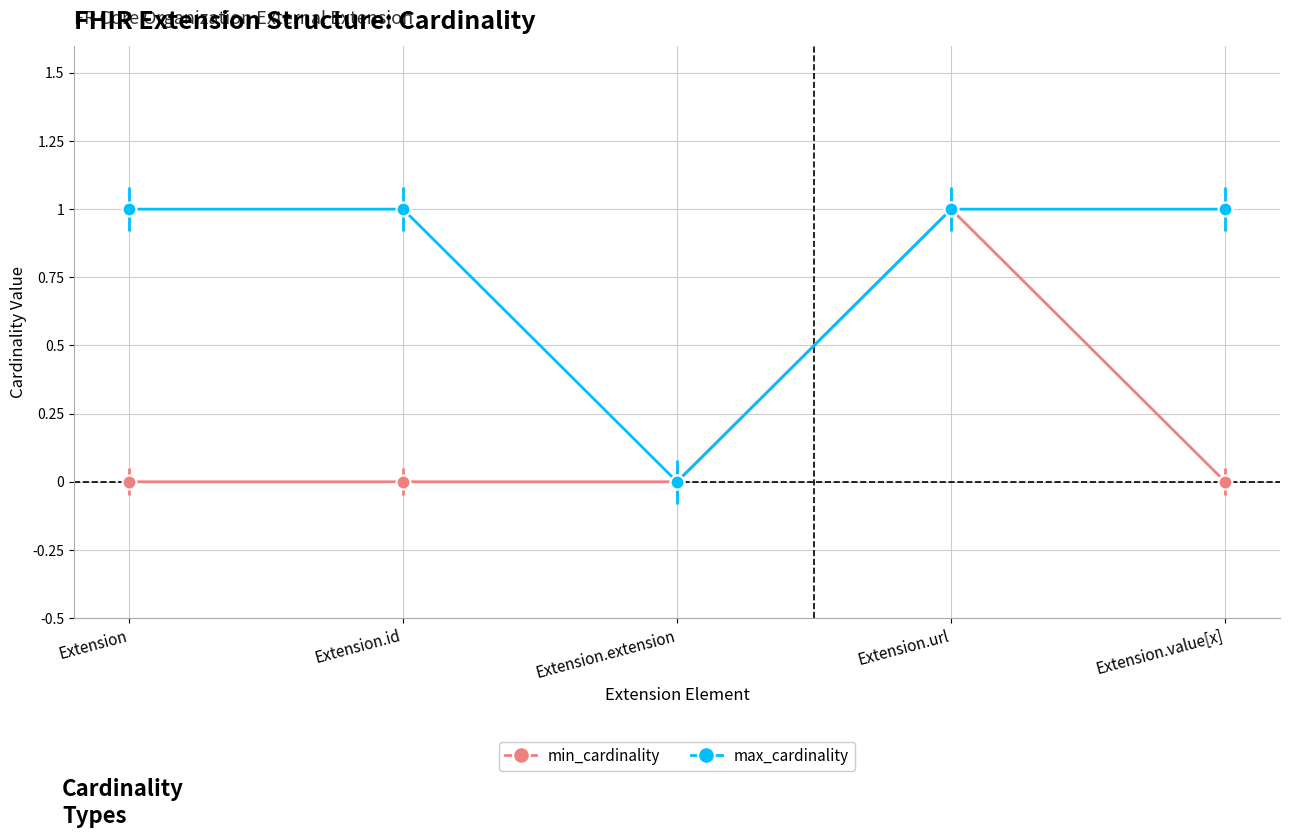

What are all the series names shown in the legend?

min_cardinality, max_cardinality